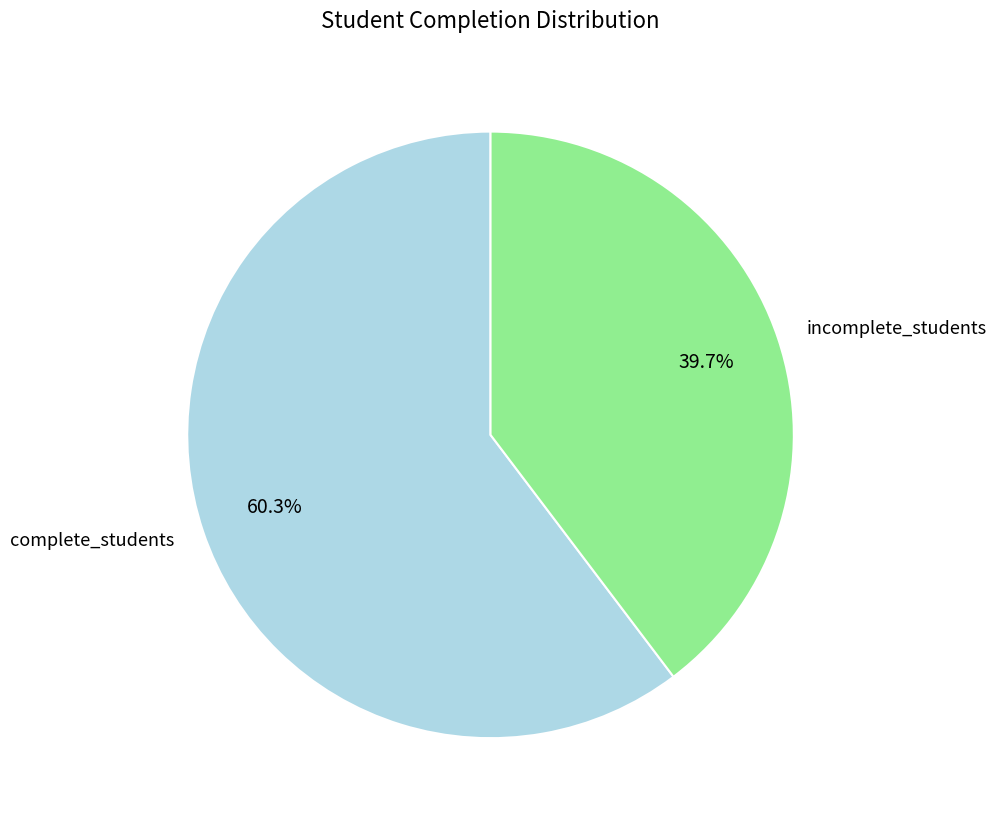

Between complete_students and incomplete_students, which is larger?

complete_students